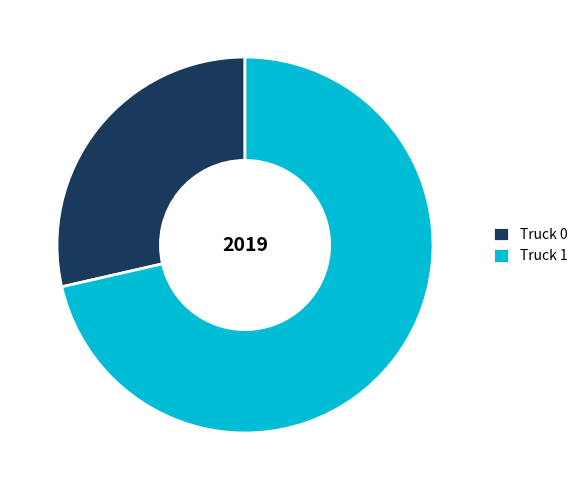

Does any single category account for the majority?

Yes